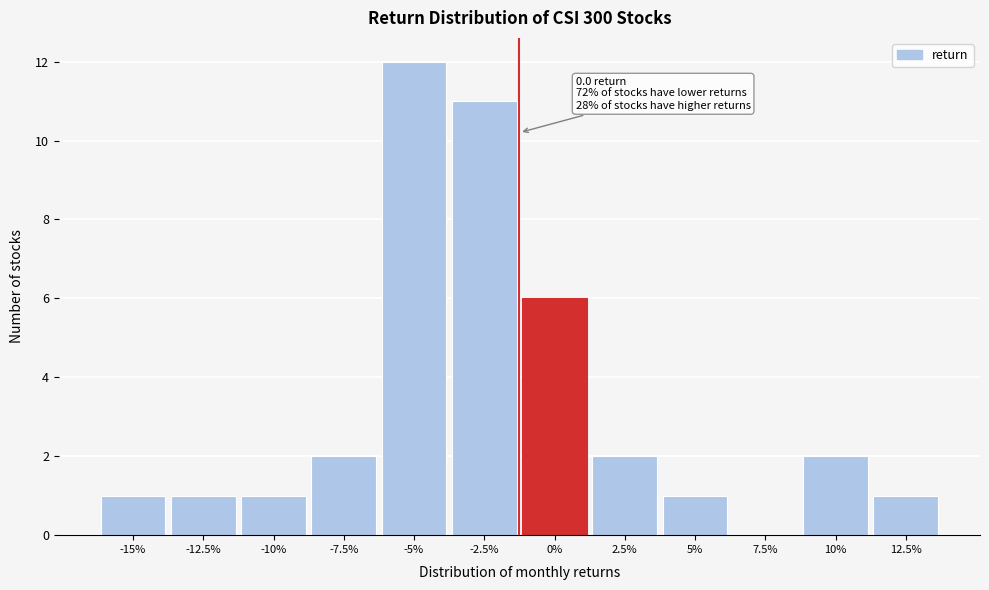

Reading right to left, extract all data points from this chart.

12.5%=1	10%=2	7.5%=0	5%=1	2.5%=2	0%=6	-2.5%=11	-5%=12	-7.5%=2	-10%=1	-12.5%=1	-15%=1